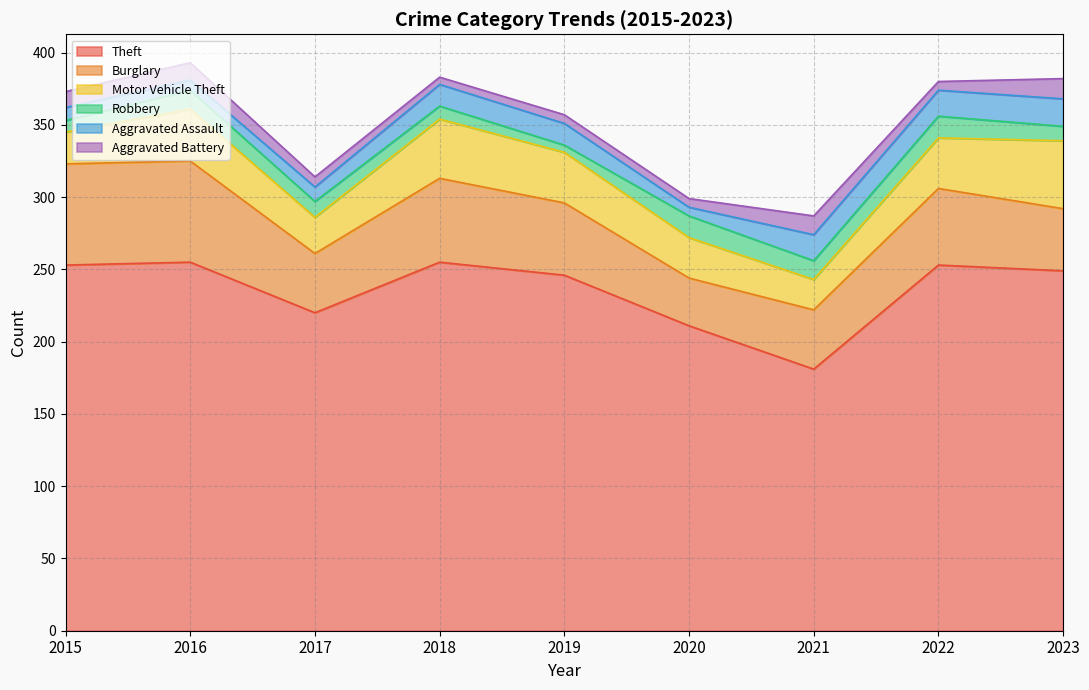

The Motor Vehicle Theft series shows 22 at 2015. True or false?

True